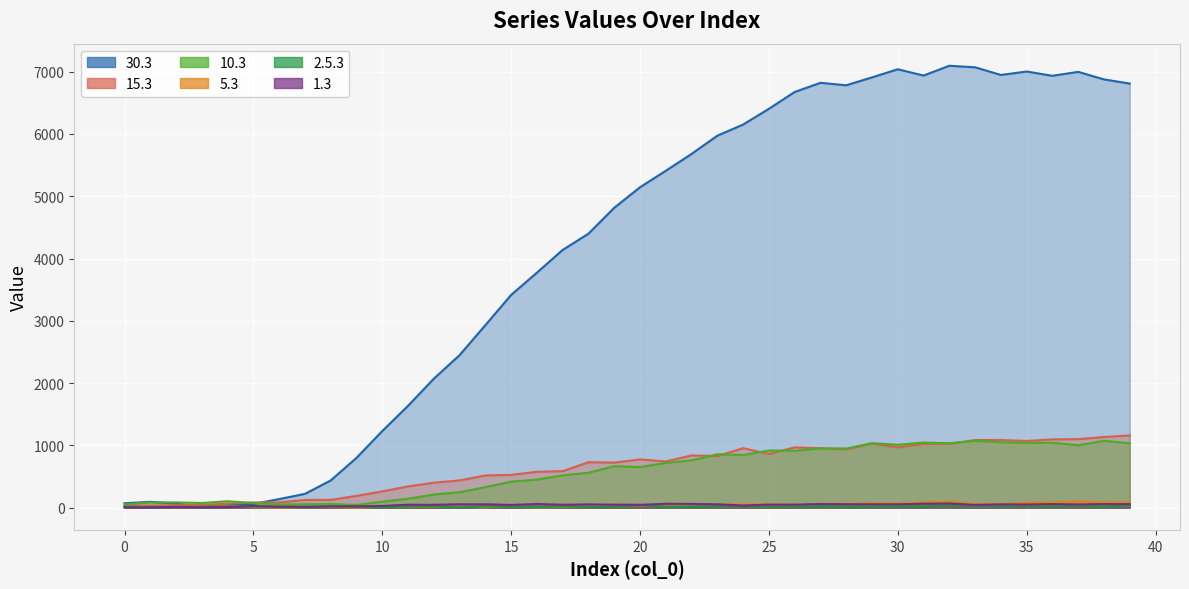

Reading right to left, what are all the values shown in this chart?

10.3: 1036.3	1076.2	1003.5	1045.8	1042.3	1051.8	1074.4	1036.1	1047.7	1011.9	1036.6	951.3	952.2	915.9	919.6	846.9	859.5	760.2	720.7	654.6	667.1	562.3	520.3	451.6	419.7	331.5	249.4	213.0	145.5	98.7	45.6	61.0	56.8	53.5	76.0	105.3	76.9	86.7	85.7	54.8
15.3: 1160.6	1136.6	1101.7	1098.1	1072.7	1088.0	1087.5	1025.0	1025.7	970.3	1031.7	938.2	956.5	970.0	863.4	956.5	830.3	840.4	743.3	776.4	725.0	731.1	587.6	578.5	528.1	519.0	438.9	402.7	343.0	263.3	191.1	126.8	125.5	86.6	85.5	66.9	46.7	41.1	32.3	35.3
30.3: 6809.2	6876.2	6997.4	6934.2	7002.6	6947.9	7070.6	7095.1	6938.2	7039.0	6908.7	6781.7	6821.4	6674.3	6404.4	6151.9	5973.0	5680.0	5409.8	5145.4	4816.1	4400.1	4139.5	3774.6	3417.1	2932.1	2451.3	2072.6	1637.4	1232.1	801.9	439.2	223.8	140.1	60.7	41.0	13.1	68.1	95.7	73.0
1.3: 58.3	60.1	53.6	60.1	52.9	54.9	46.3	68.7	65.5	56.2	56.3	57.5	60.8	50.2	50.6	37.0	56.1	62.2	64.0	47.6	50.0	54.1	49.4	60.2	45.7	56.6	56.3	47.8	49.2	30.1	22.6	21.0	16.9	16.5	28.5	10.3	7.6	14.4	5.1	5.9
5.3: 88.9	87.0	101.5	86.3	80.0	60.6	60.0	95.5	88.1	68.9	72.5	64.4	62.6	52.0	55.5	56.1	50.9	55.5	35.7	37.6	51.2	26.9	15.5	6.2	35.7	9.0	14.2	19.5	22.6	15.5	3.6	13.5	12.2	5.5	12.5	30.4	14.9	16.2	6.7	11.9
2.5.3: 46.0	18.6	40.6	28.0	36.1	32.9	37.2	39.5	26.1	25.4	20.6	18.0	27.6	28.6	23.8	31.6	31.0	18.5	19.7	42.5	24.3	19.1	23.0	12.3	27.2	22.6	5.7	24.4	23.4	6.5	18.9	25.4	8.2	17.0	20.6	24.0	17.8	11.7	7.0	17.0